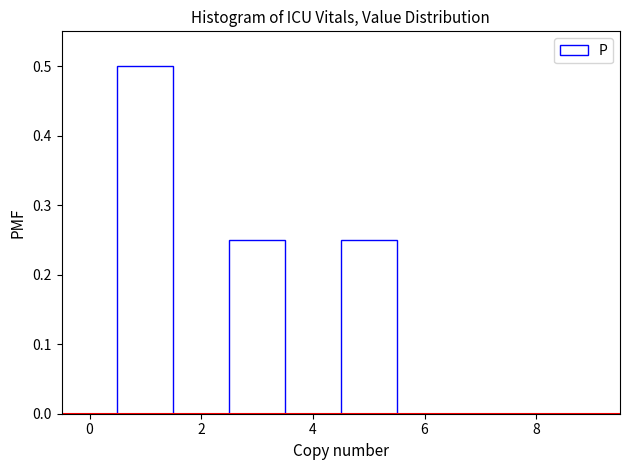

Reading left to right, transcribe this chart: for each bar, give the range it covers on the x-axis and its height. Neither the bar edges nor the heights are printed on the chart, so give them approximately, as read against the axes.

-0.5 to 0.5: 0
0.5 to 1.5: 0.50
1.5 to 2.5: 0
2.5 to 3.5: 0.25
3.5 to 4.5: 0
4.5 to 5.5: 0.25
5.5 to 6.5: 0
6.5 to 7.5: 0
7.5 to 8.5: 0